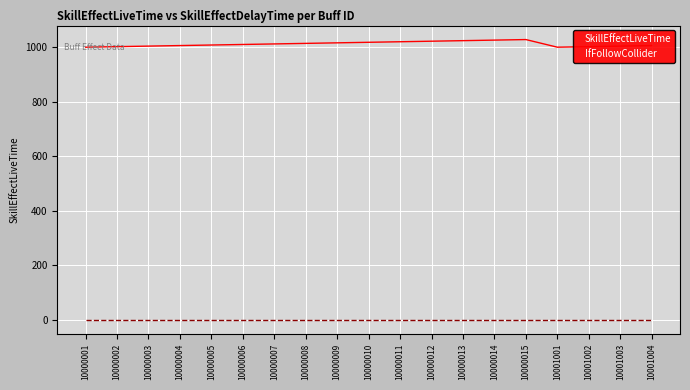

Which series has the largest range (max minus min)?

SkillEffectLiveTime